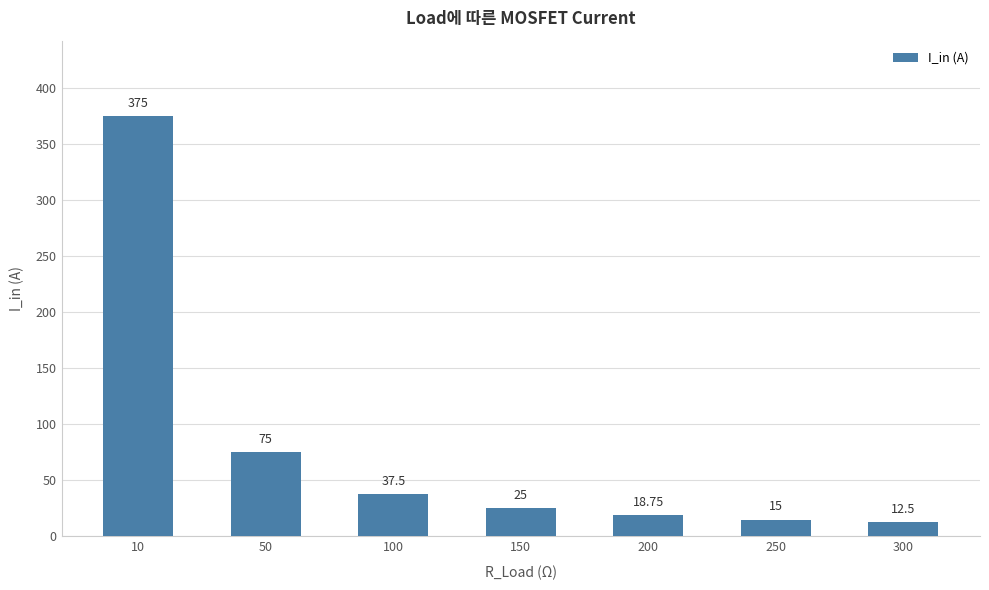

Reading right to left, list all the values displayed in this chart.

300=12.5	250=15.0	200=18.8	150=25.0	100=37.5	50=75.0	10=375.0